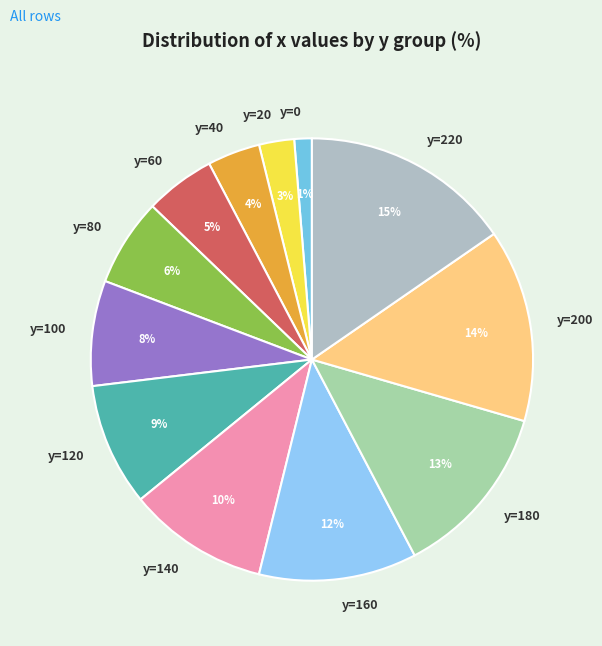

To the nearest percent, what is the combined percentage of y=120 and y=100?

17%